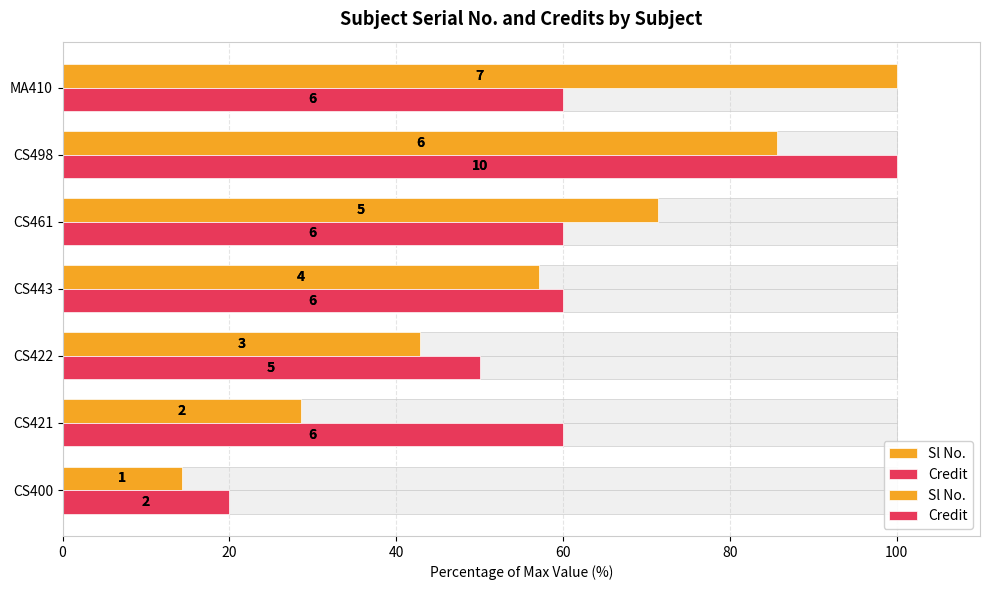

How many bars are there in each group?

2